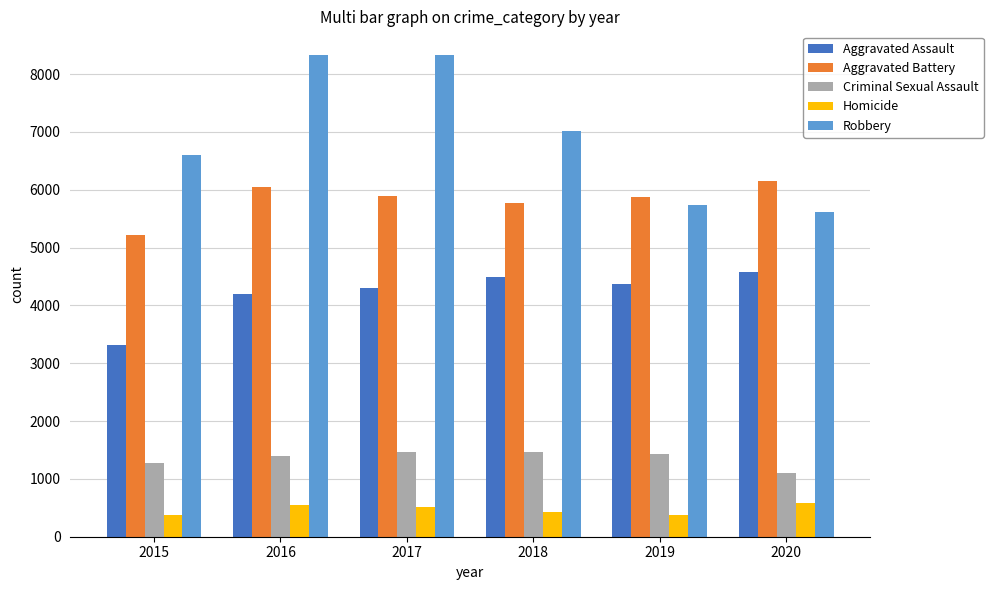

What is the sum of all Aggravated Battery values?

34942